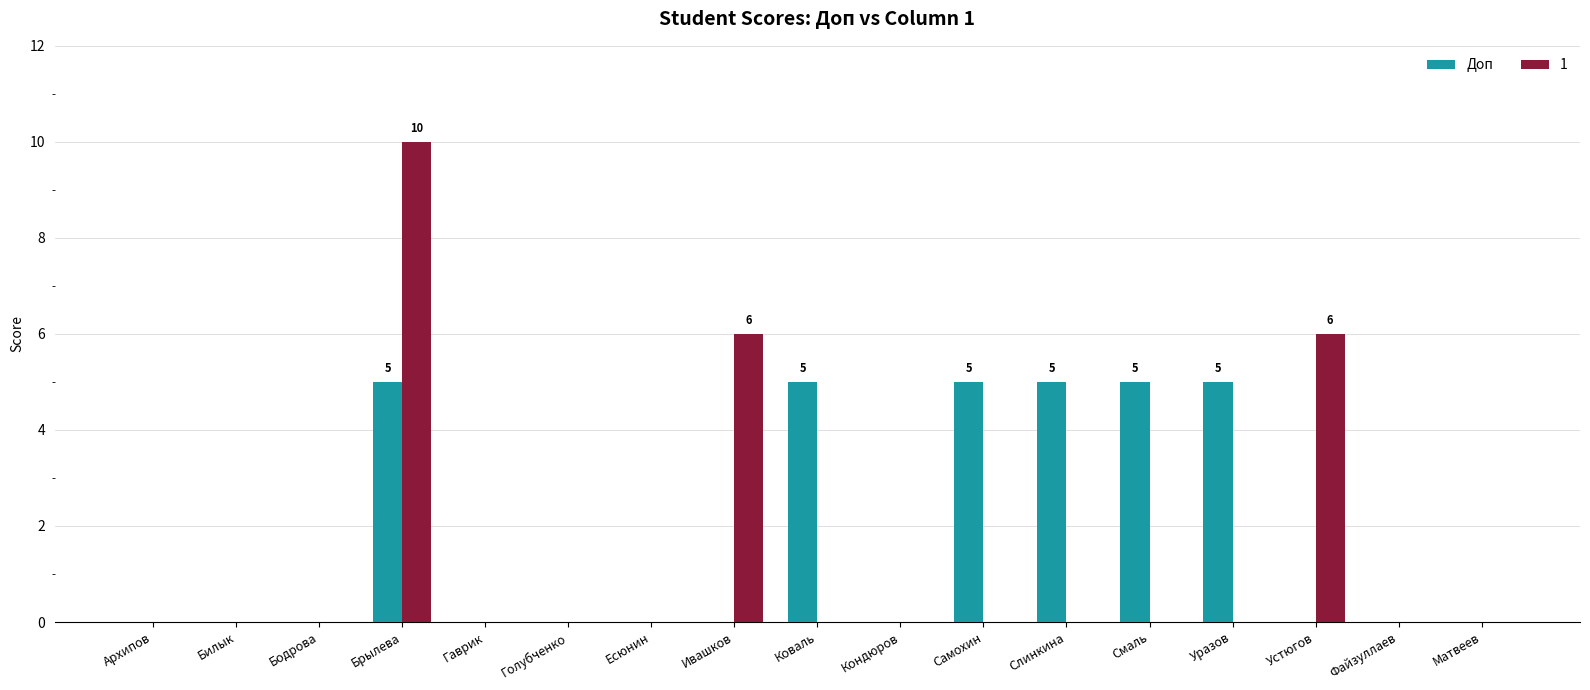

What is the total value across all series at Слинкина?

5